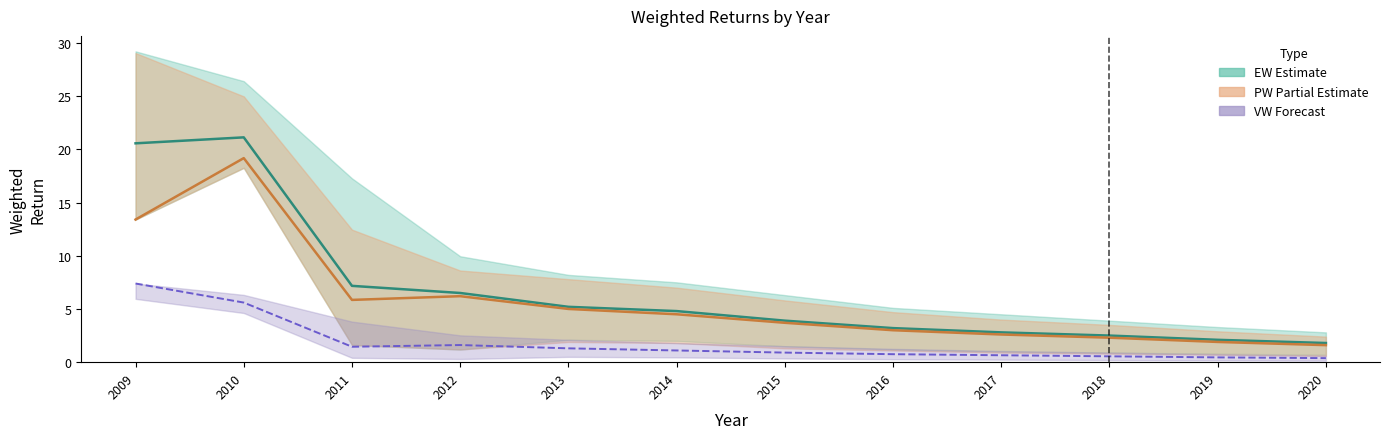

Reading left to right, transcribe all the data shown in this chart.

EW (Equal-Weighted): 20.6	21.1	7.2	6.5	5.2	4.8	3.9	3.2	2.8	2.5	2.1	1.8
PW (Price-Weighted): 13.4	19.2	5.8	6.2	5.0	4.5	3.7	3.0	2.6	2.3	1.9	1.6
VW (Value-Weighted): 7.4	5.6	1.4	1.6	1.3	1.1	0.9	0.8	0.7	0.6	0.5	0.4